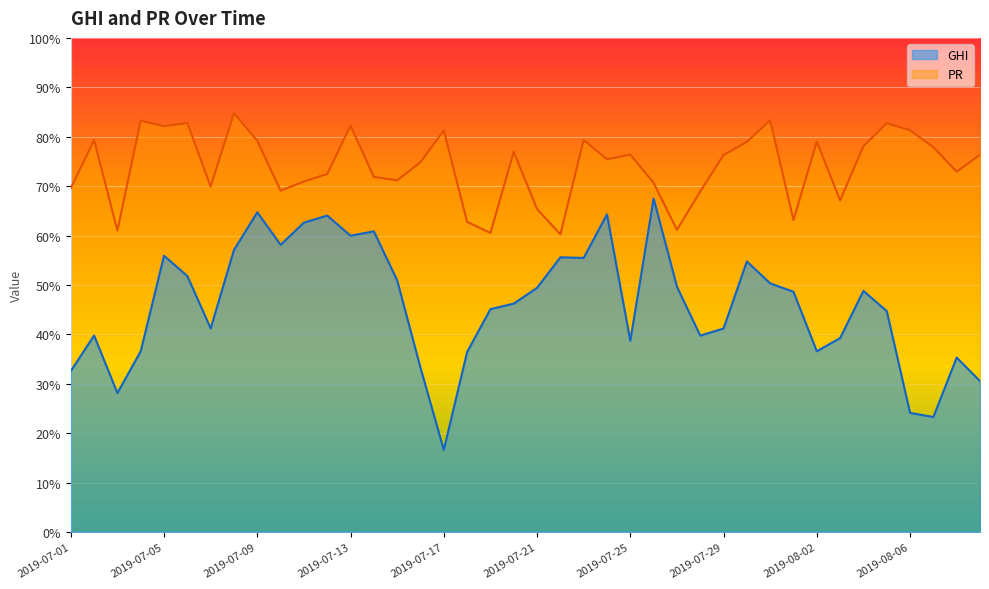

Reading right to left, what are all the values shown in this chart?

GHI: 30.5	35.3	23.3	24.1	44.7	48.8	39.3	36.6	48.6	50.3	54.8	41.2	39.7	49.7	67.5	38.7	64.3	55.5	55.6	49.4	46.2	45.1	36.4	16.6	33.2	50.9	60.8	60.0	64.0	62.6	58.1	64.7	57.1	41.2	51.8	55.9	36.6	28.1	39.8	32.6
PR: 76.3	72.9	77.9	81.3	82.7	78.1	67.1	79.0	63.1	83.3	79.0	76.3	68.9	61.2	70.7	76.4	75.4	79.3	60.2	65.4	76.9	60.5	62.8	81.3	74.8	71.2	71.9	82.2	72.5	70.9	69.1	79.2	84.8	69.9	82.8	82.1	83.3	61.0	79.3	69.6